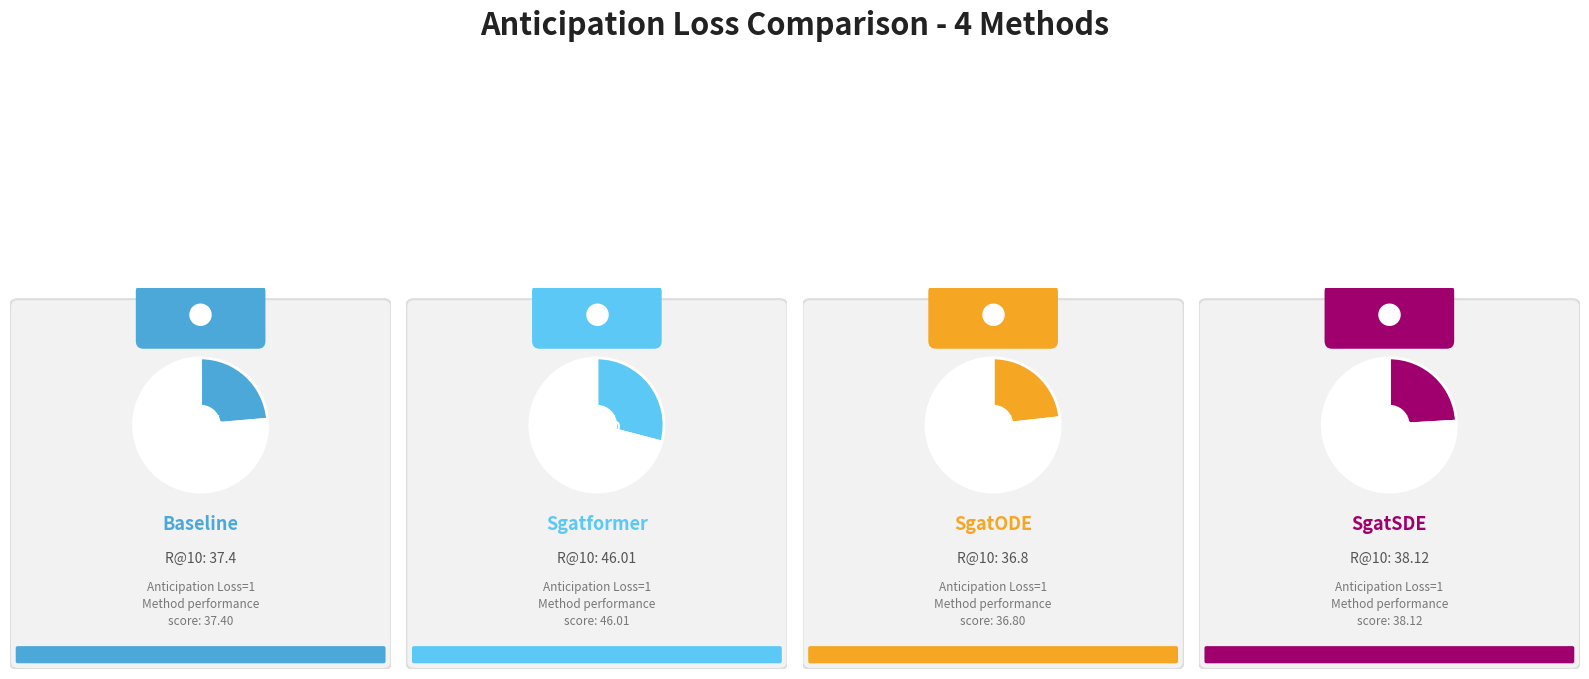

The Baseline slice represents 24% of the pie. True or false?

True